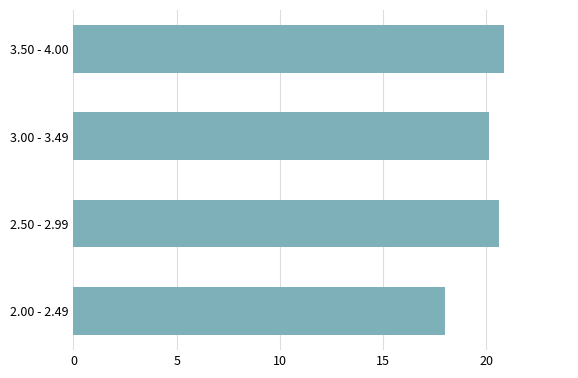

Approximately how many times larger is the value at 2.00 - 2.49 compared to 3.50 - 4.00?

0.9